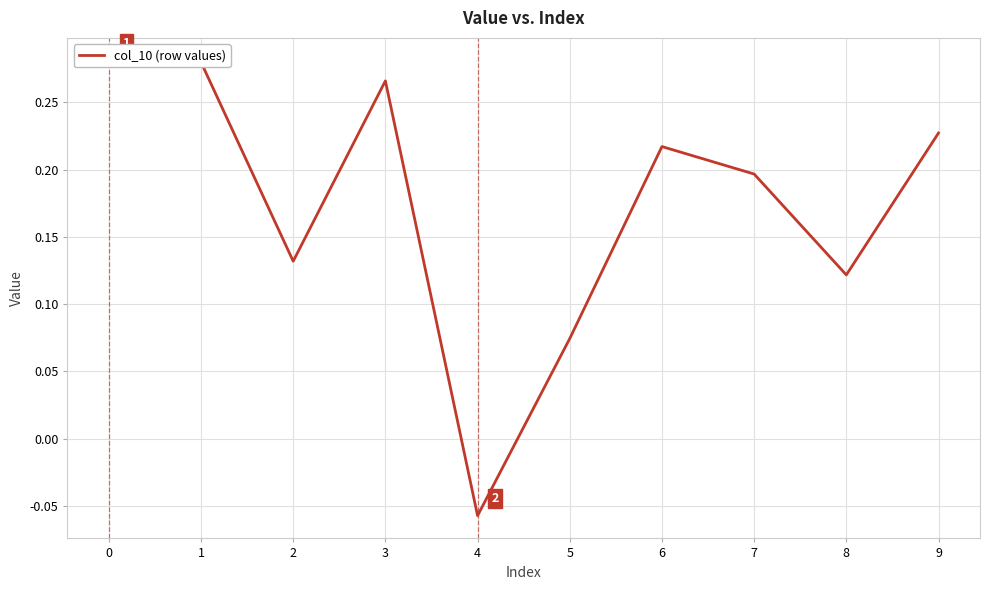

The chart shows a value of 0.2 at 7. True or false?

True